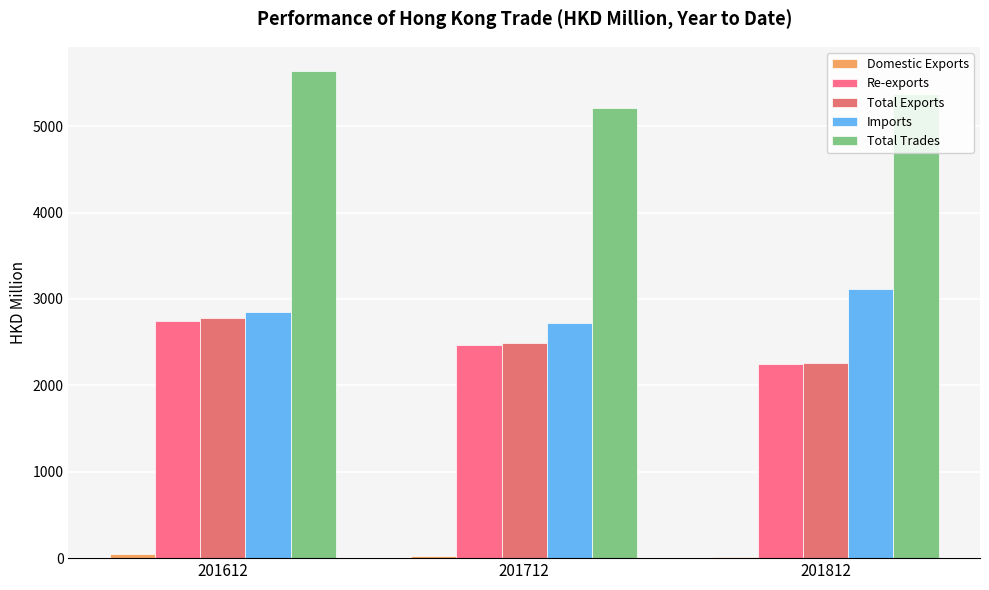

Which series changed the most between 201612 and 201812?

Total Exports